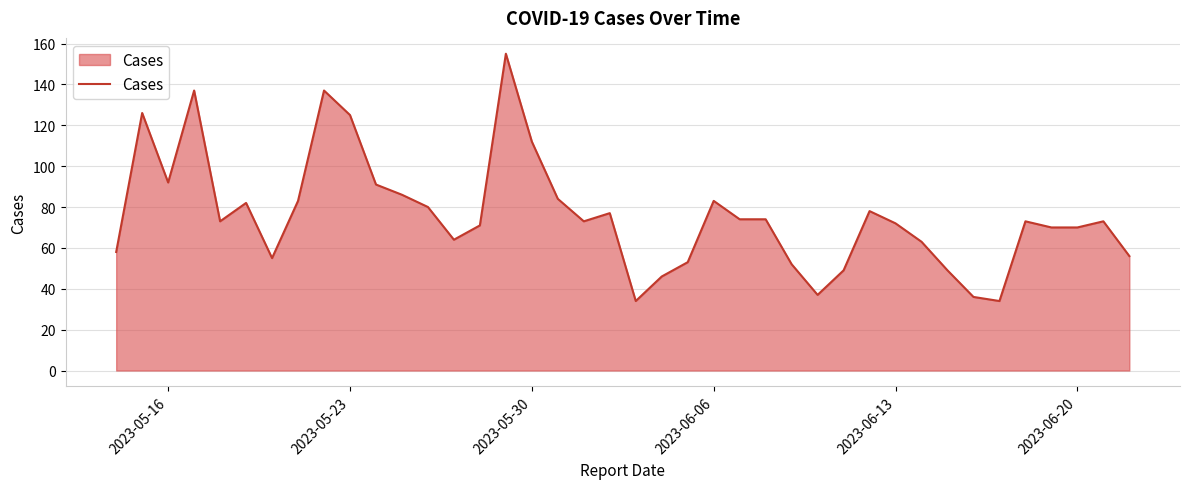

What is the difference between the maximum and minimum values?

121